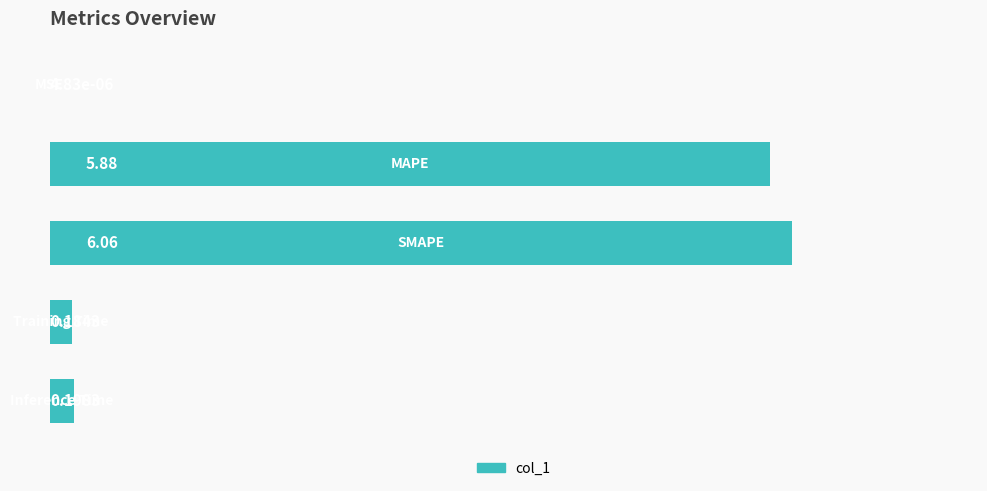

What is the sum of all values?

12.3